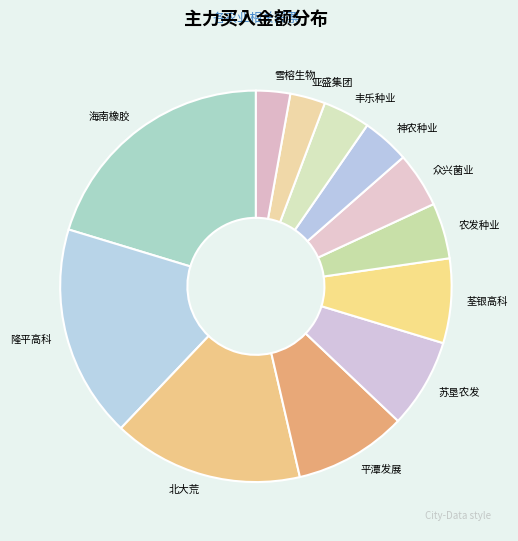

Which slice is the largest?

海南橡胶